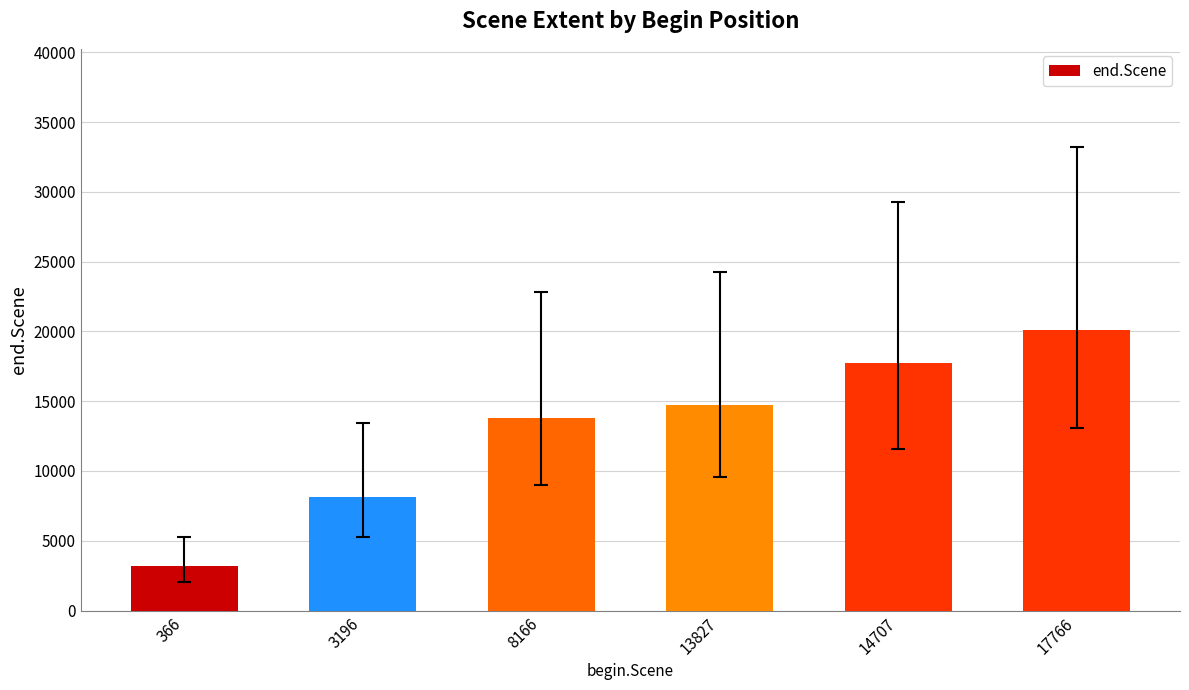

At which label is the value closest to 11659?

8166